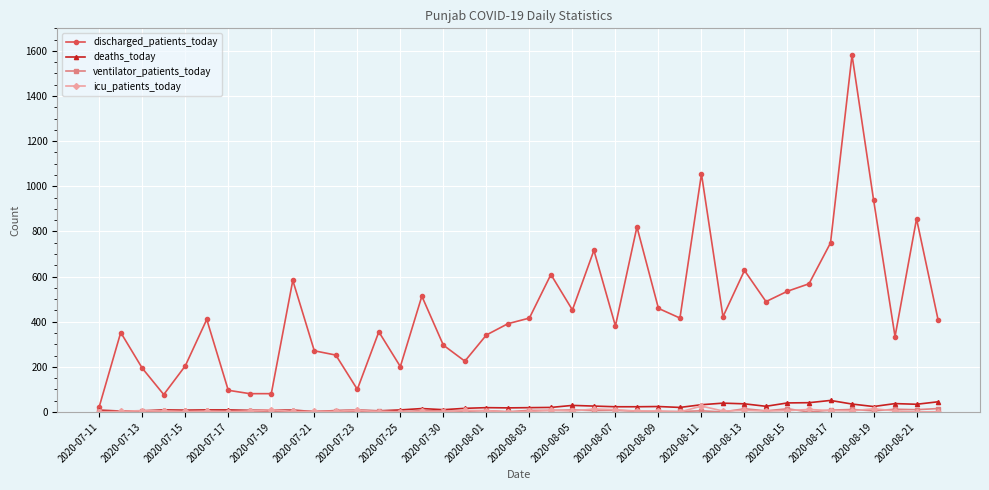

What is the difference between the second highest and second lowest values in the icu_patients_today series?

14